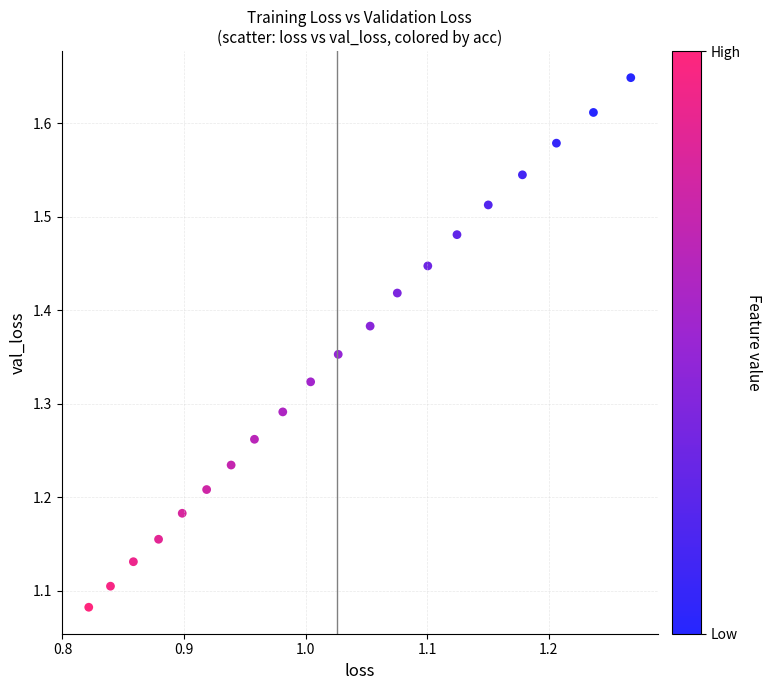

What is the range of Y values (max minus min)?

0.6